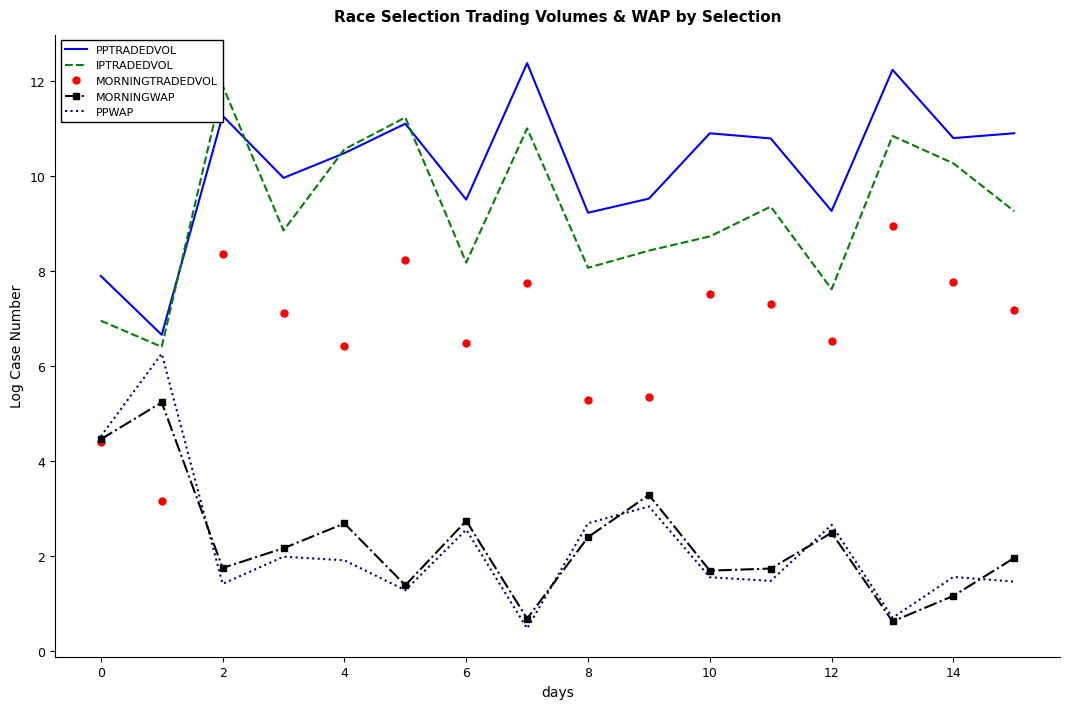

What are all the series names shown in the legend?

PPTRADEDVOL, IPTRADEDVOL, MORNINGTRADEDVOL, MORNINGWAP, PPWAP